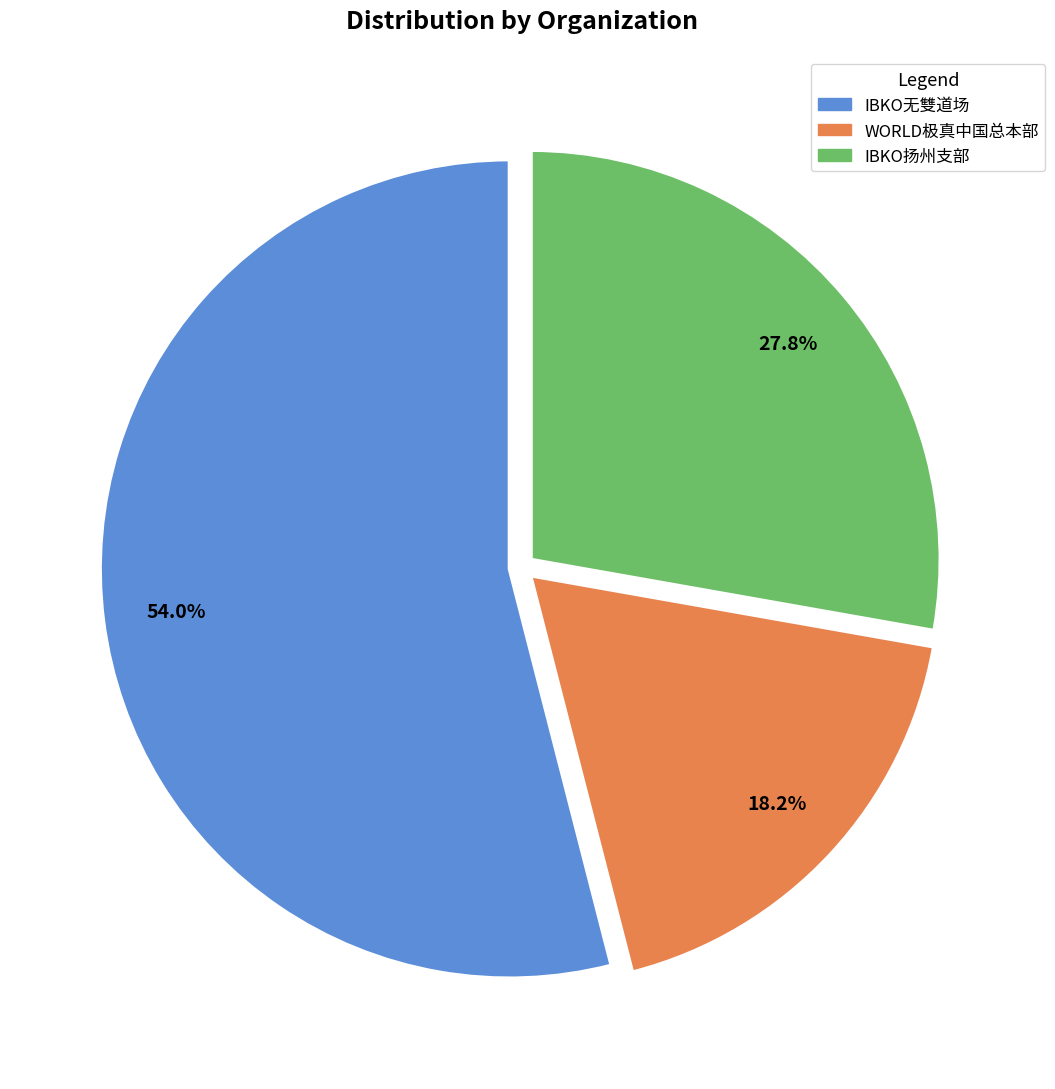

To the nearest percent, what portion does WORLD极真中国总本部 represent?

18%